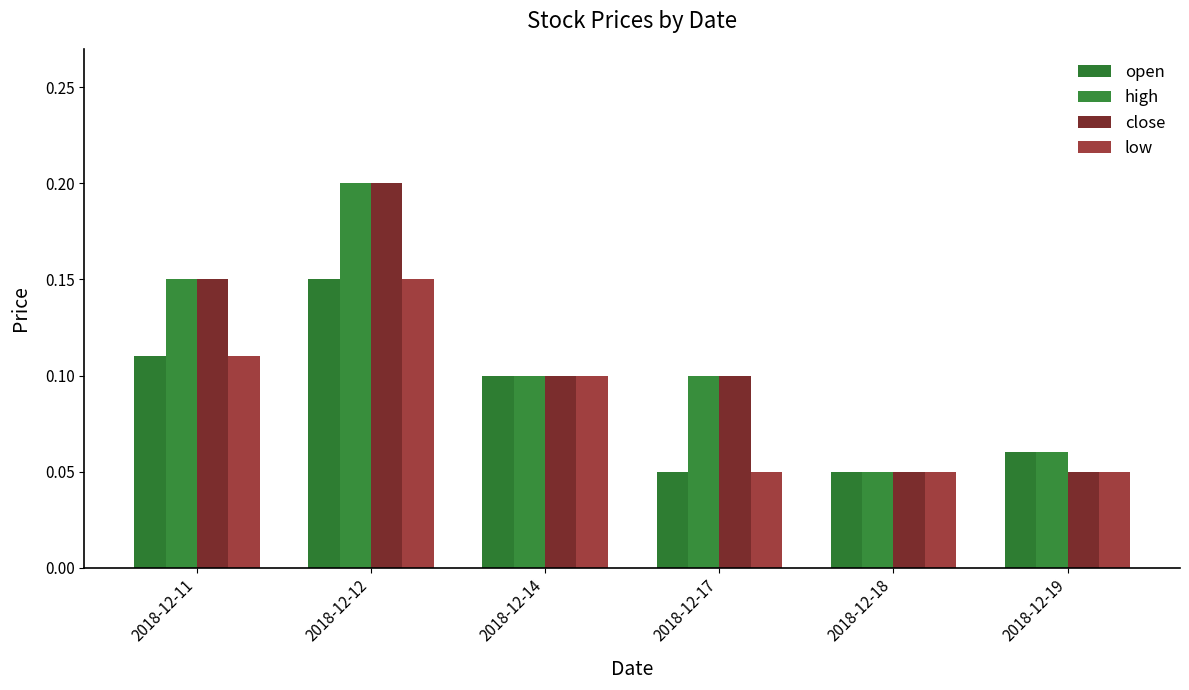

Does the chart contain stacked bars?

No